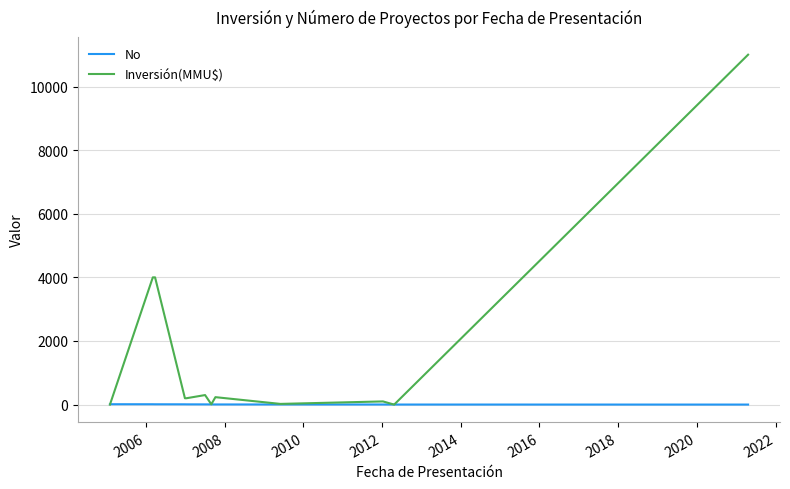

Count the number of data series in this chart.

2